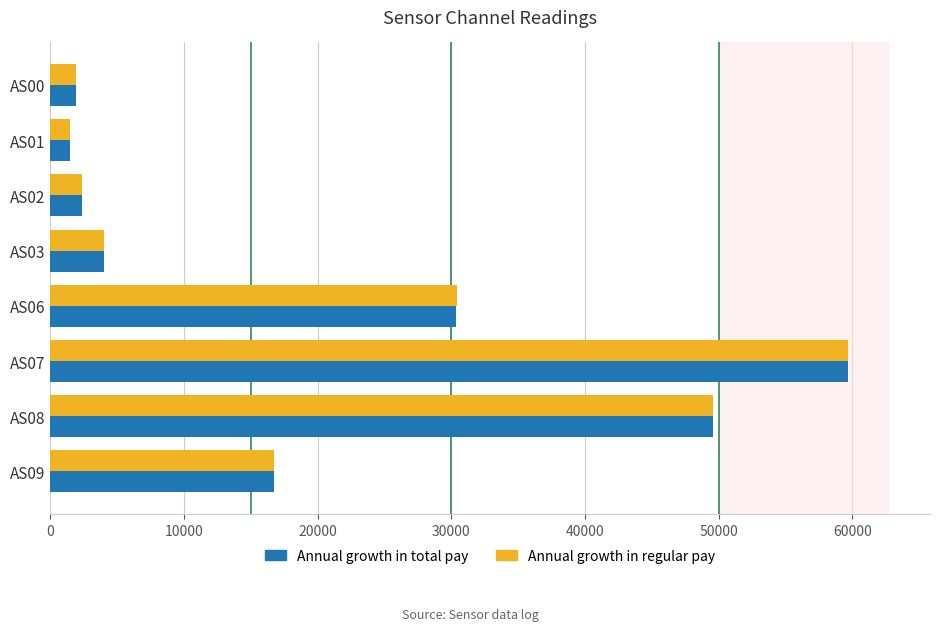

At which category is the sum across all series the highest?

AS07